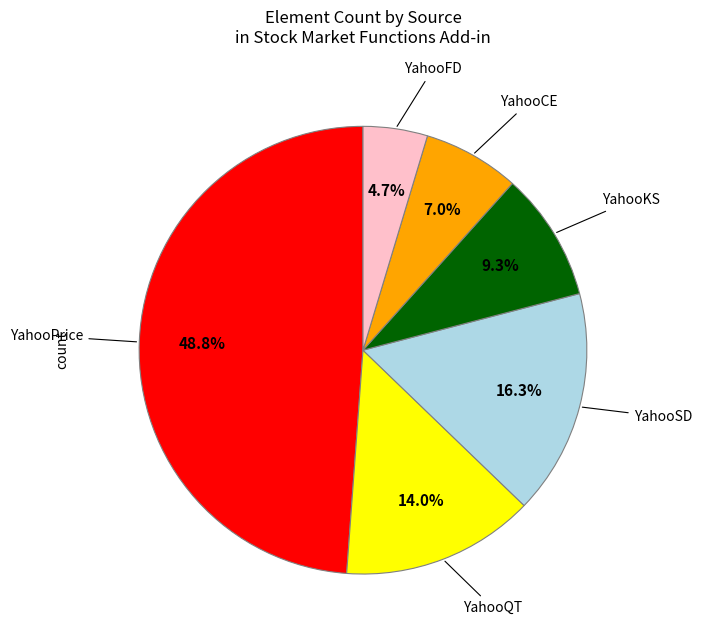

How many slices are in this pie chart?

6